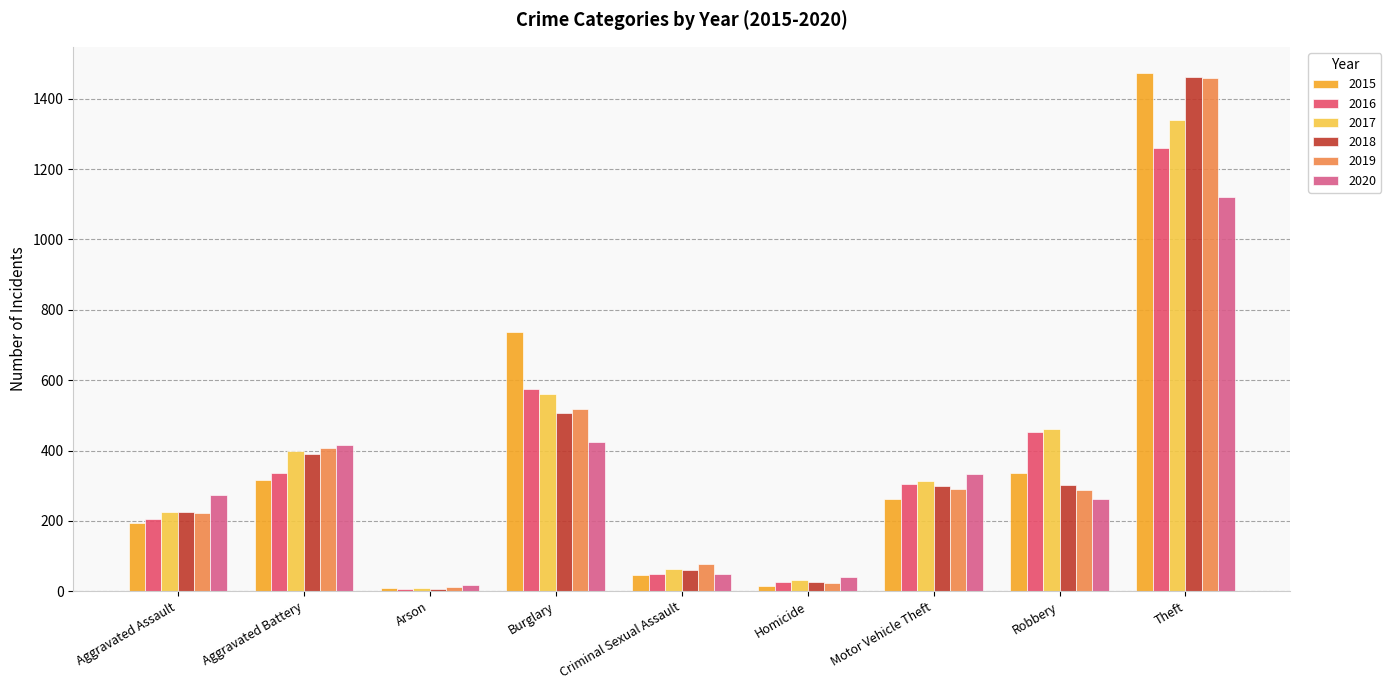

What is the minimum value shown in the chart?

7